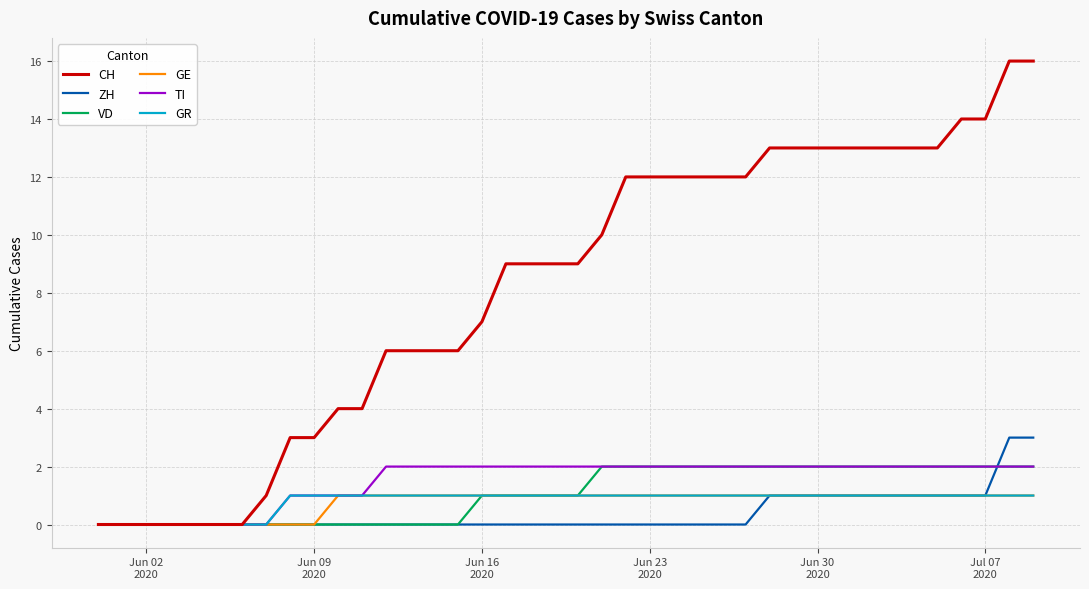

Which series ends up on top after the final intersection of ZH and TI?

ZH